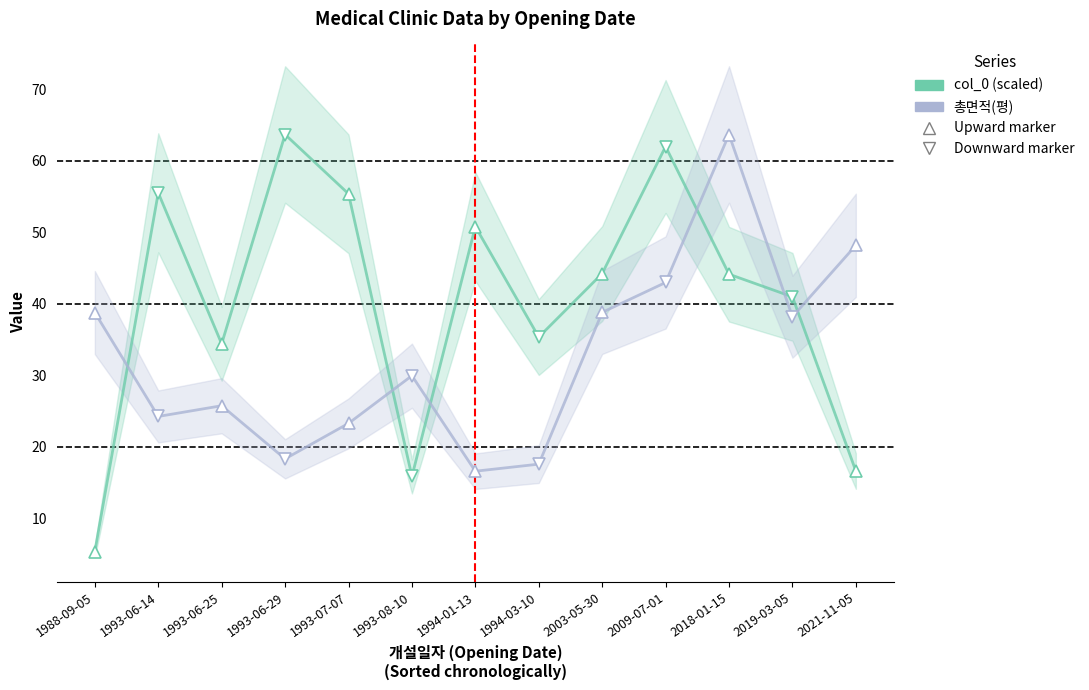

Which series changed the most between 1993-06-29 and 2003-05-30?

총면적(평)